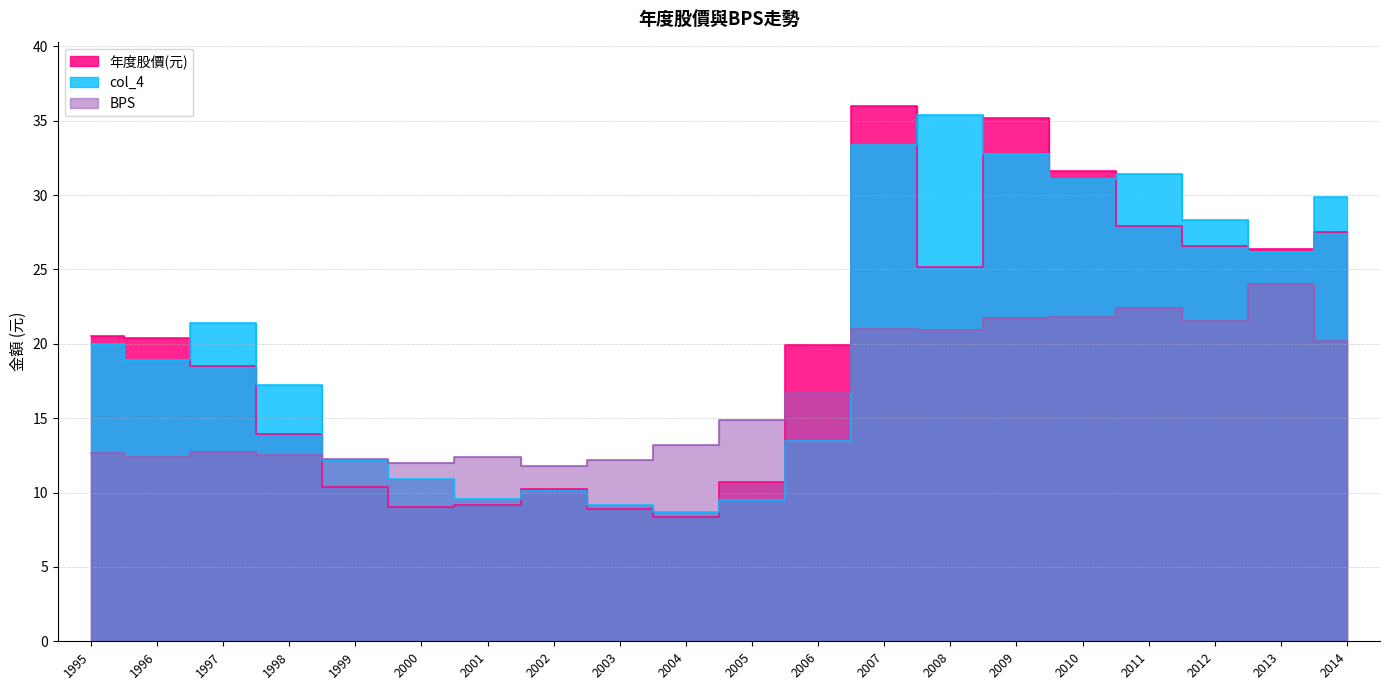

How many data points in col_4 are above 20?

9